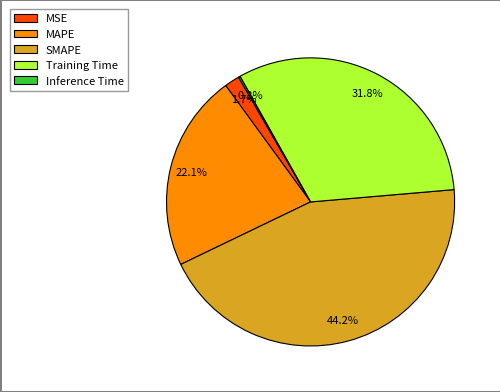

To the nearest percent, what is the average slice percentage?

20%